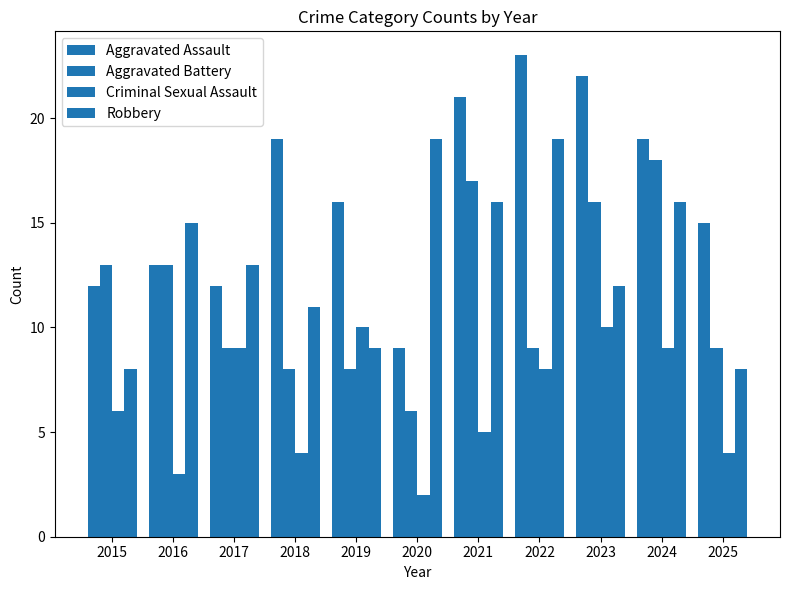

Which series has the widest spread of values?

Aggravated Assault